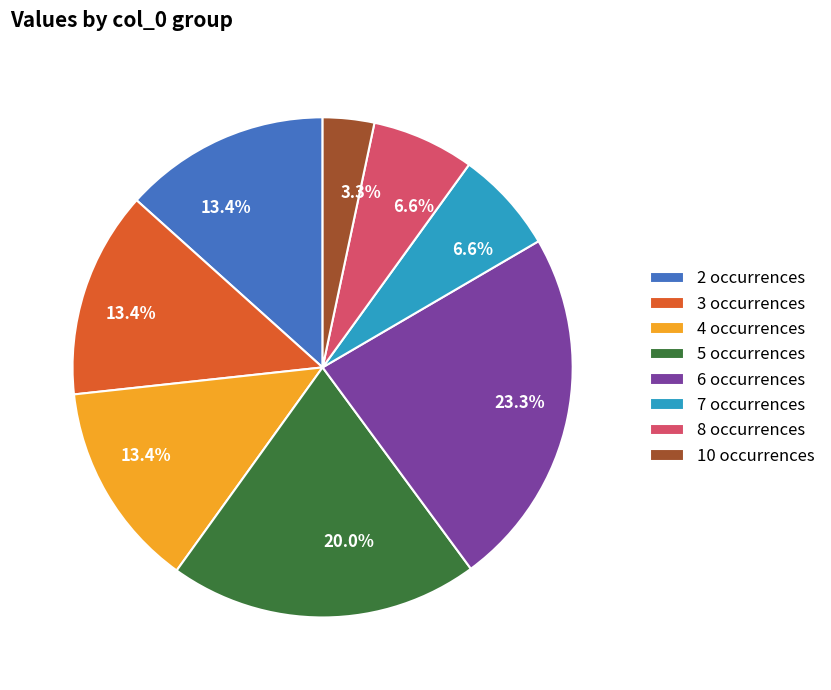

Is there any slice that represents more than half of the pie?

No